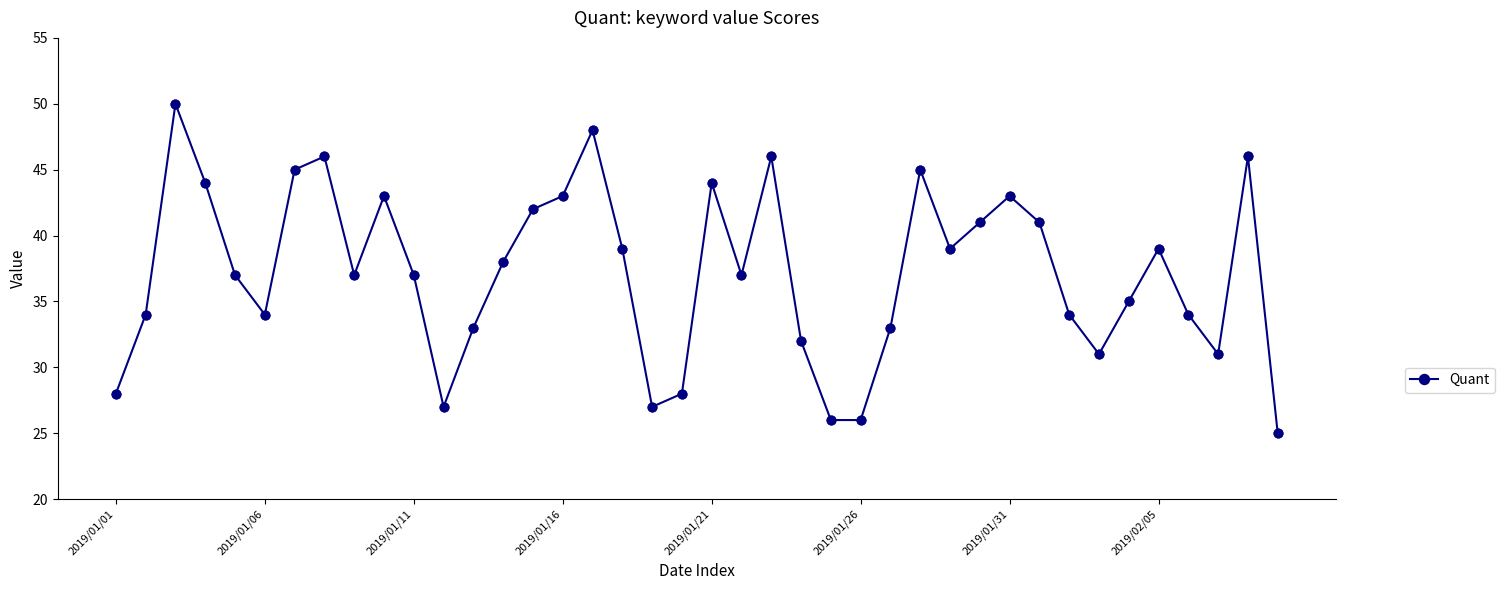

How many points are higher than both their immediate neighbors (excluding endpoints)?

10